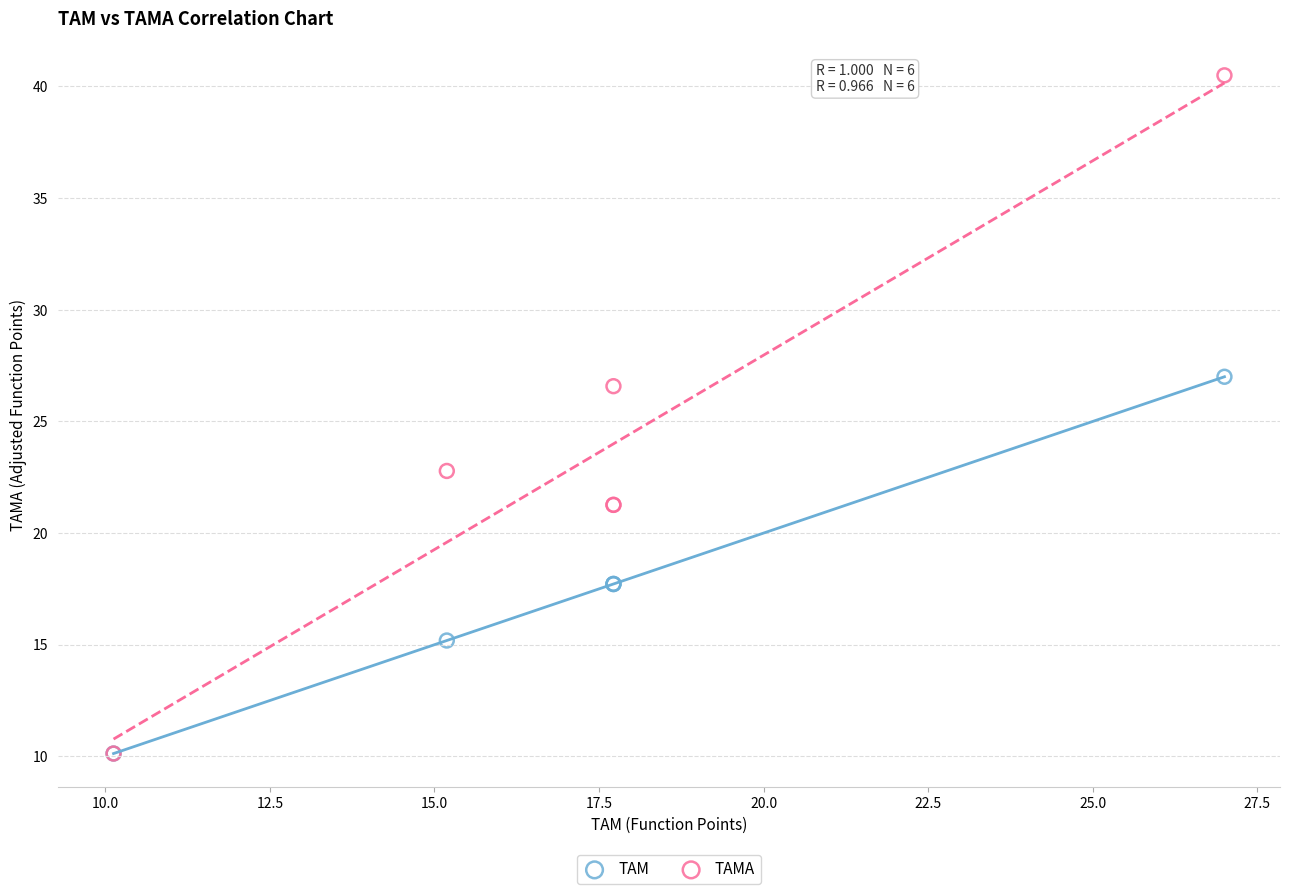

What are all the series names shown in the legend?

TAM, TAMA